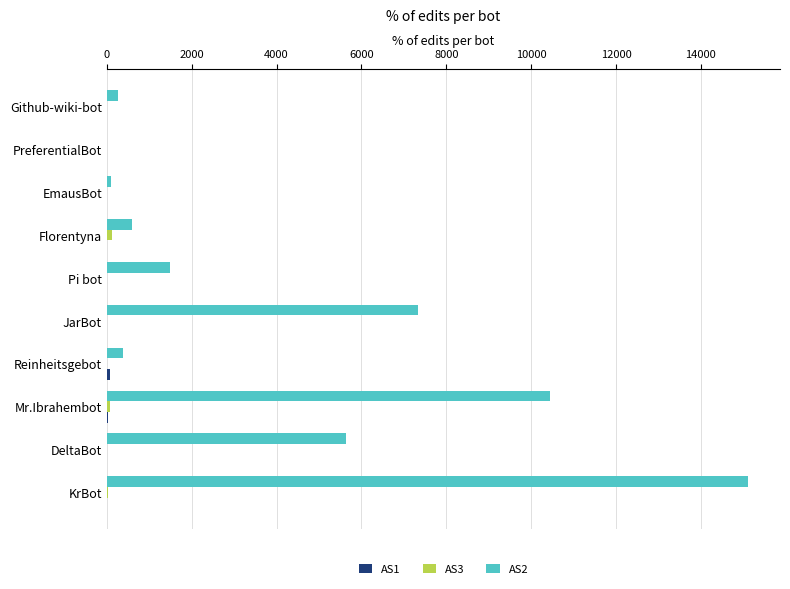

Which series has the largest total across all categories?

AS2